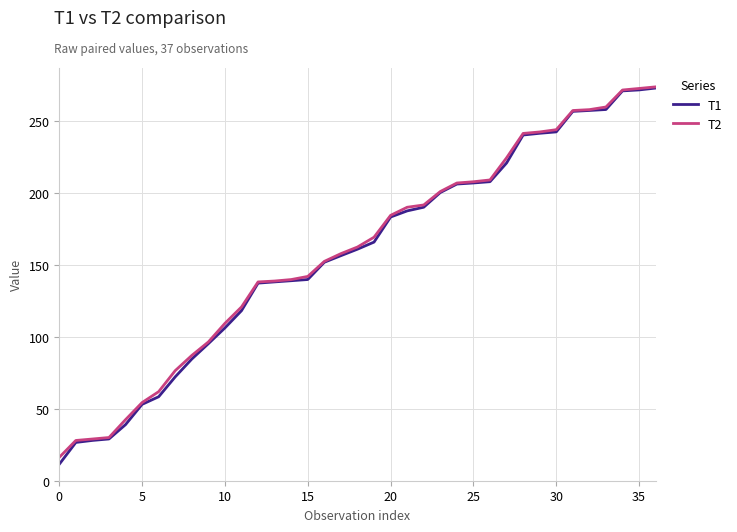

What is the minimum value for T2?

16.2